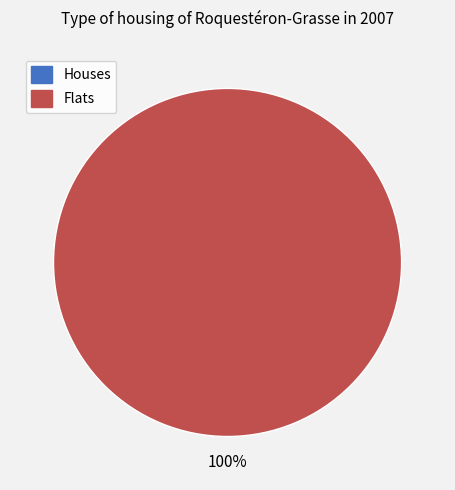

Is it true that 1 is 100% of the pie?

True